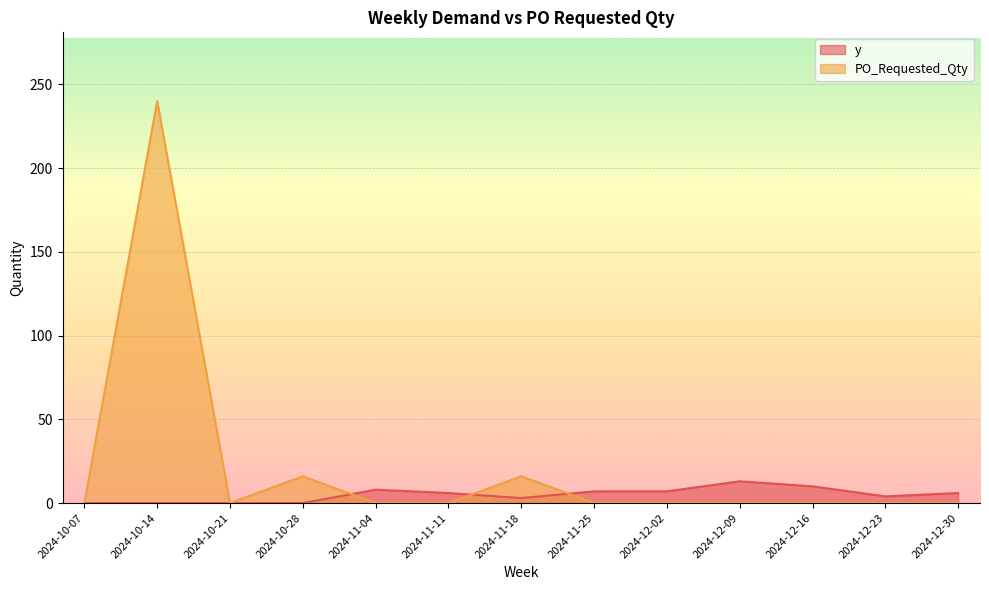

What is the spread (max minus min) of values at 2024-12-09?

13